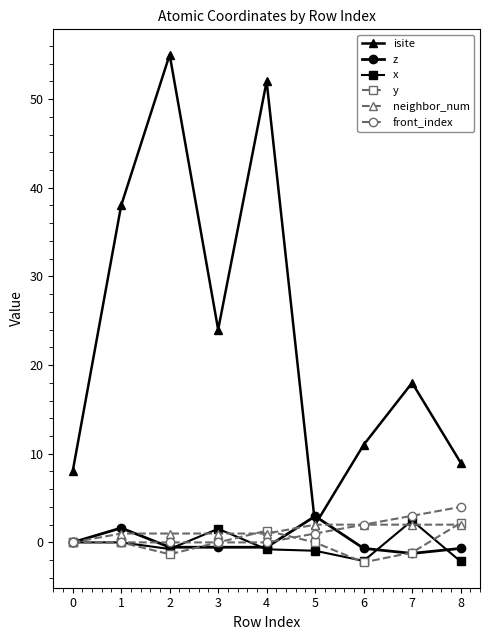

What is the difference between the highest and lowest values at 6?

13.2